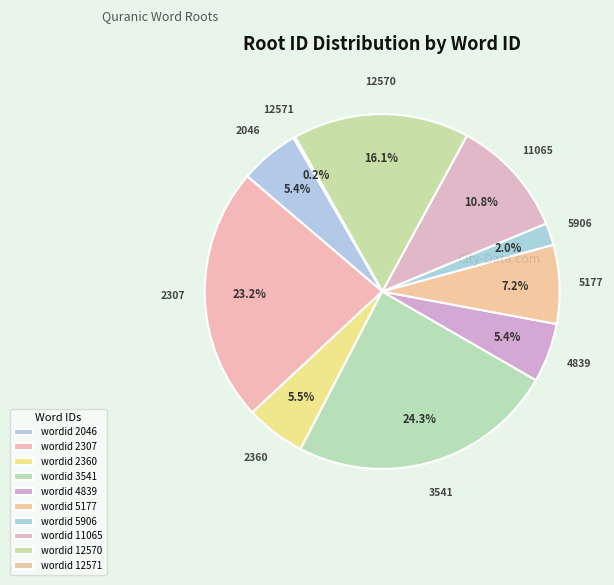

How many segments does this pie chart have?

10